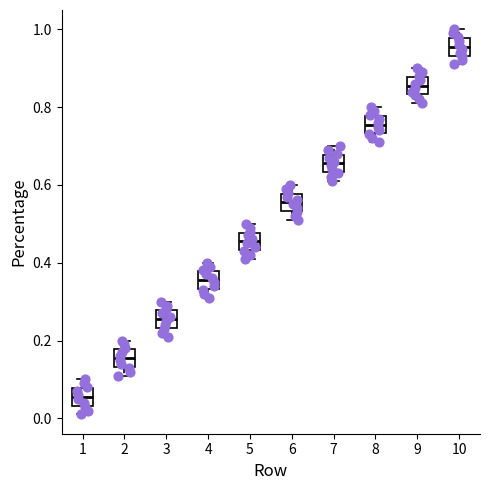

Which box has the highest median line?

10